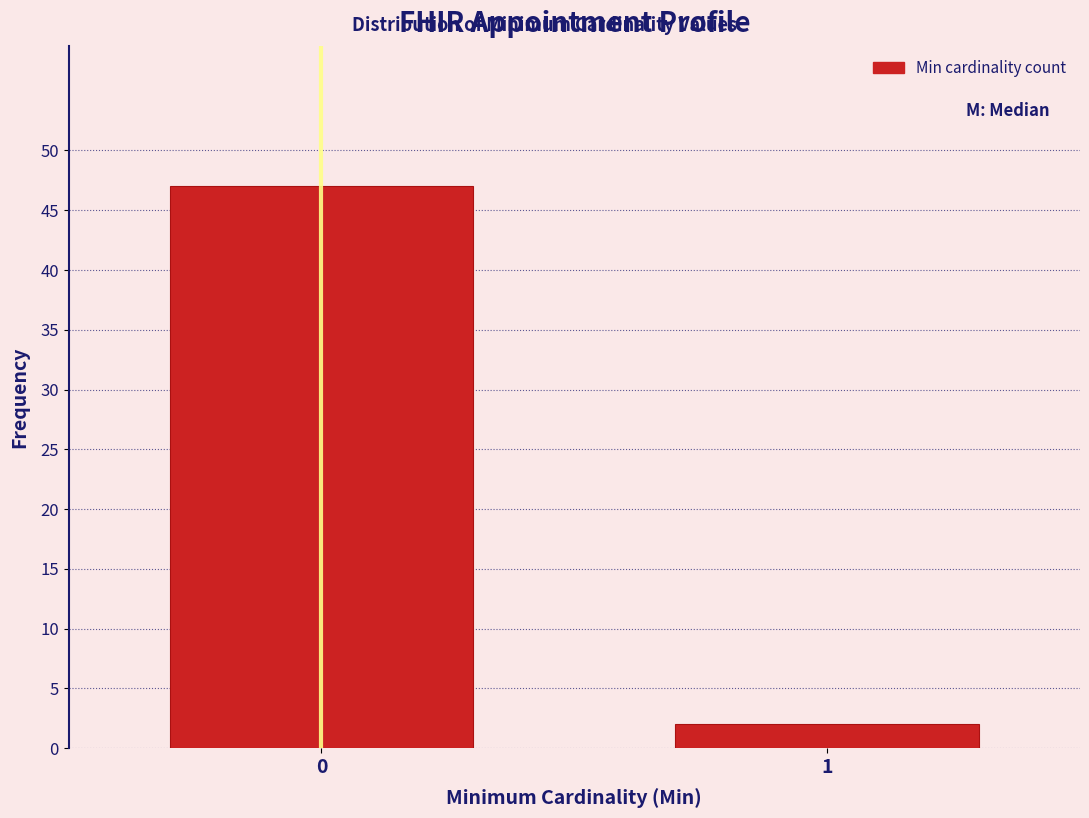

Reading left to right, what are all the values shown in this chart?

0=47	1=2